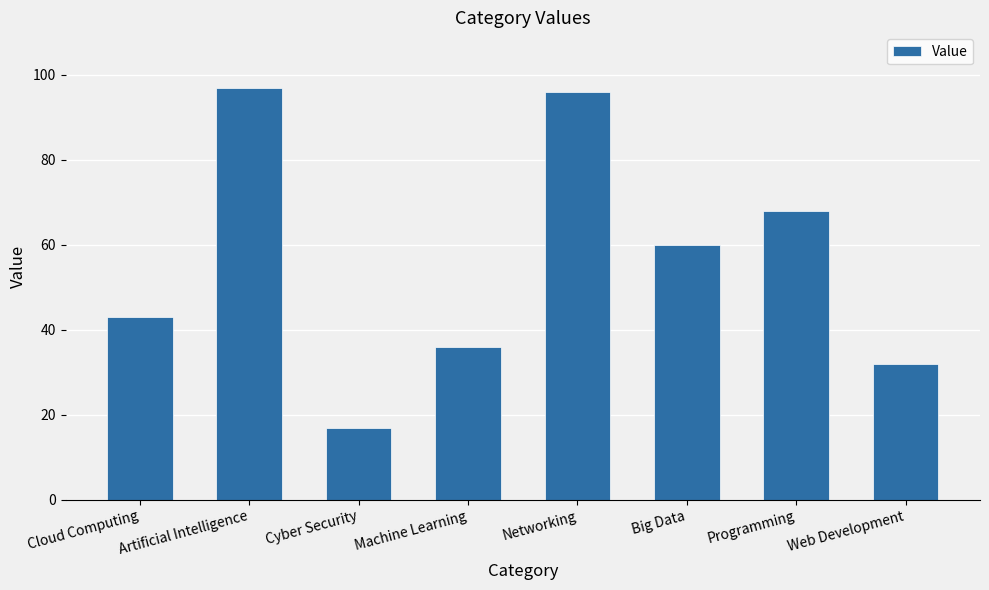

How many data points are less than 60?

4